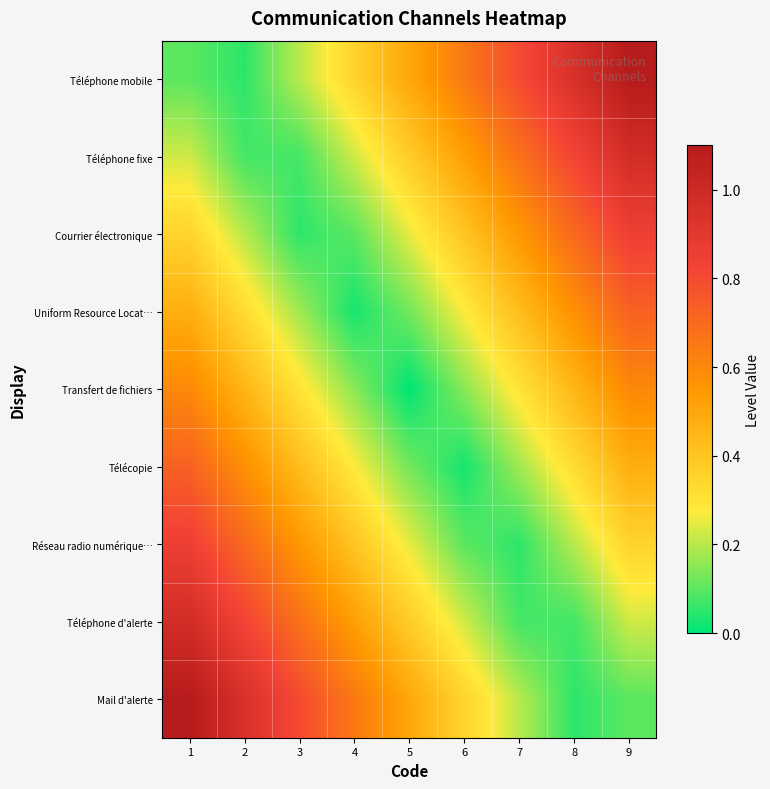

Which series has the widest spread of values?

Mail d'alerte